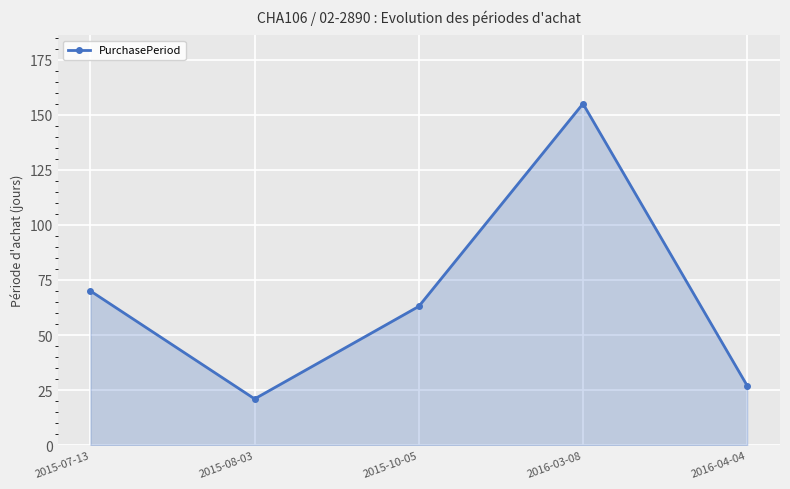

At which label is the value closest to 88?

2015-07-13